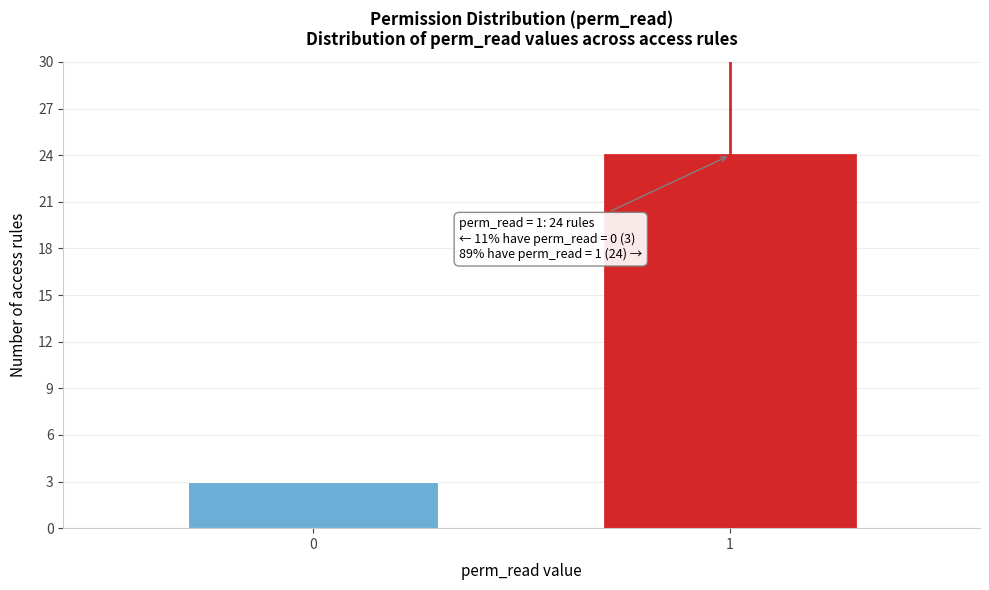

Reading right to left, list all the values displayed in this chart.

24	3